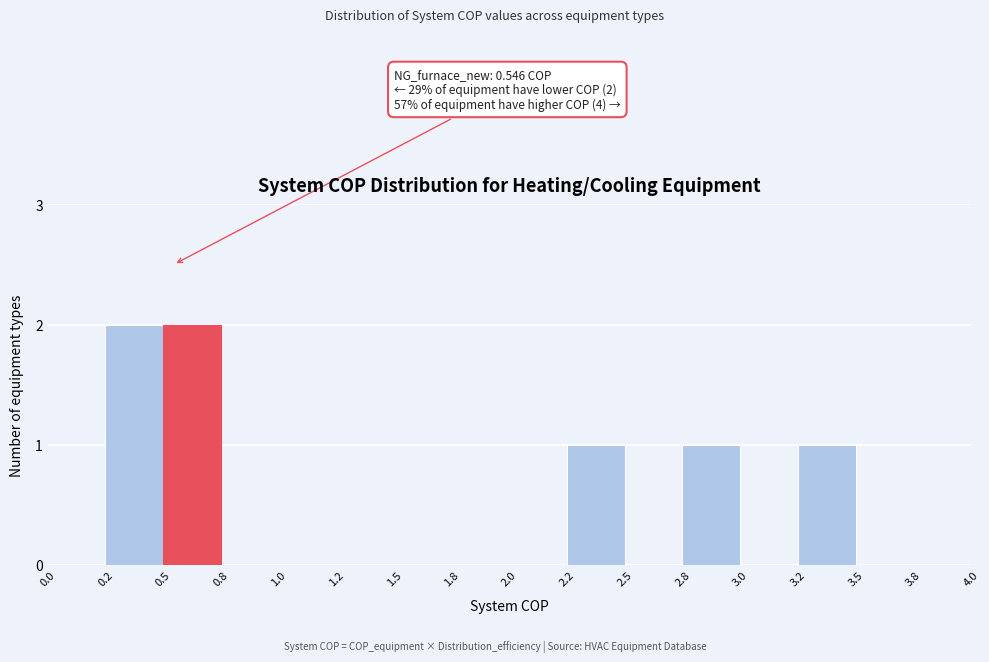

Reading left to right, what are all the values shown in this chart?

0.0=0	0.2=2	0.5=2	0.8=0	1.0=0	1.2=0	1.5=0	1.8=0	2.0=0	2.2=1	2.5=0	2.8=1	3.0=0	3.2=1	3.5=0	3.8=0